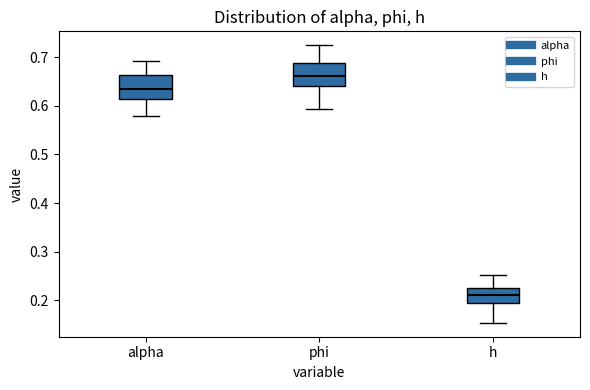

Which box has the lowest median line?

h